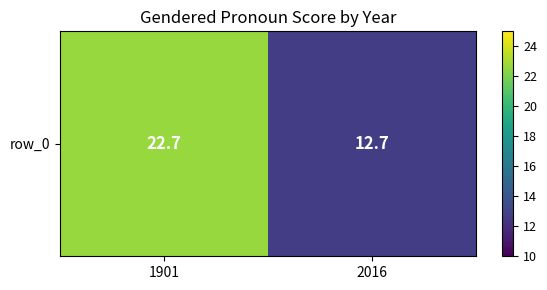

What is the change in value from 1901 to 2016?

-10.0